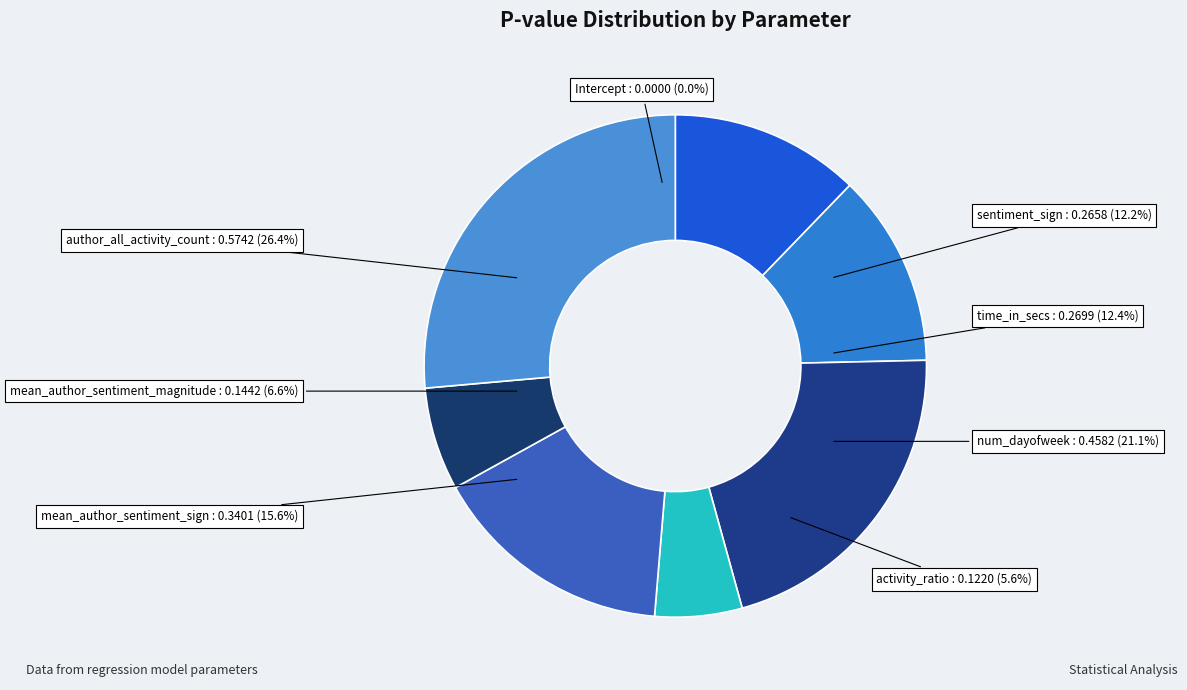

To the nearest percent, what portion does num_dayofweek represent?

21%